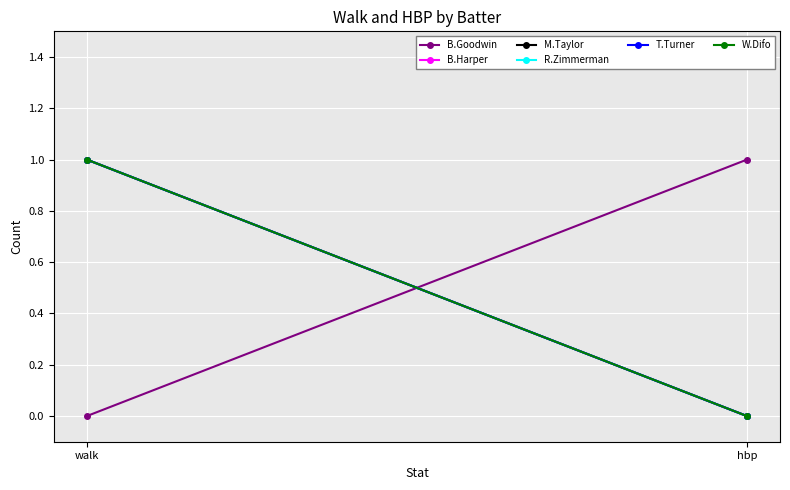

What is the label of the 1st point from the left?

walk